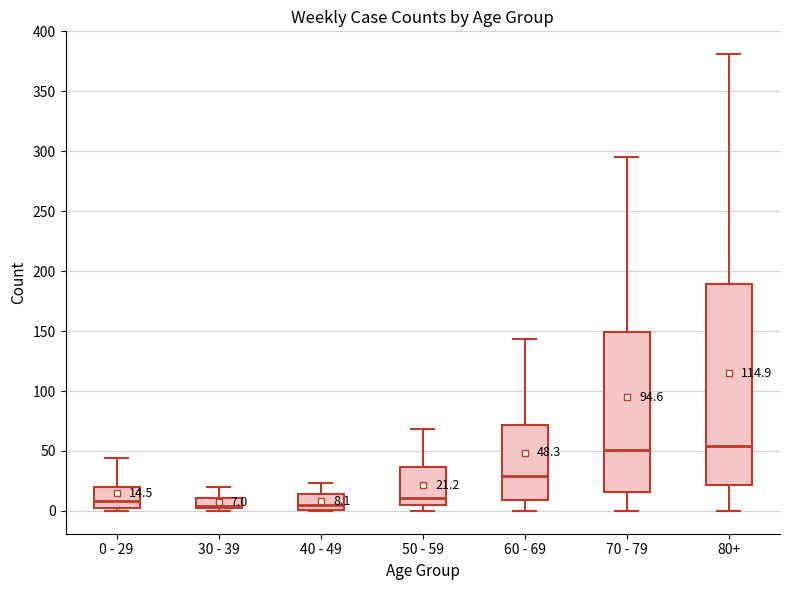

Comparing the boxes themselves (not the whiskers), which one is the tallest?

80+